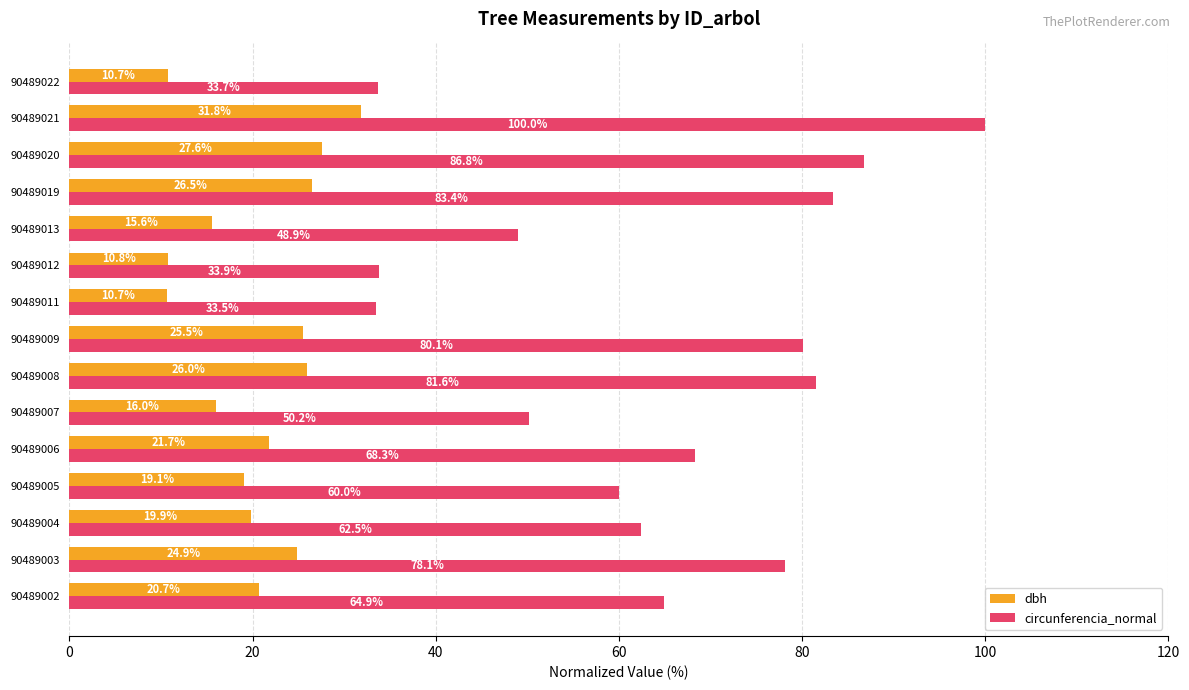

What is the minimum value for circunferencia_normal?

33.5